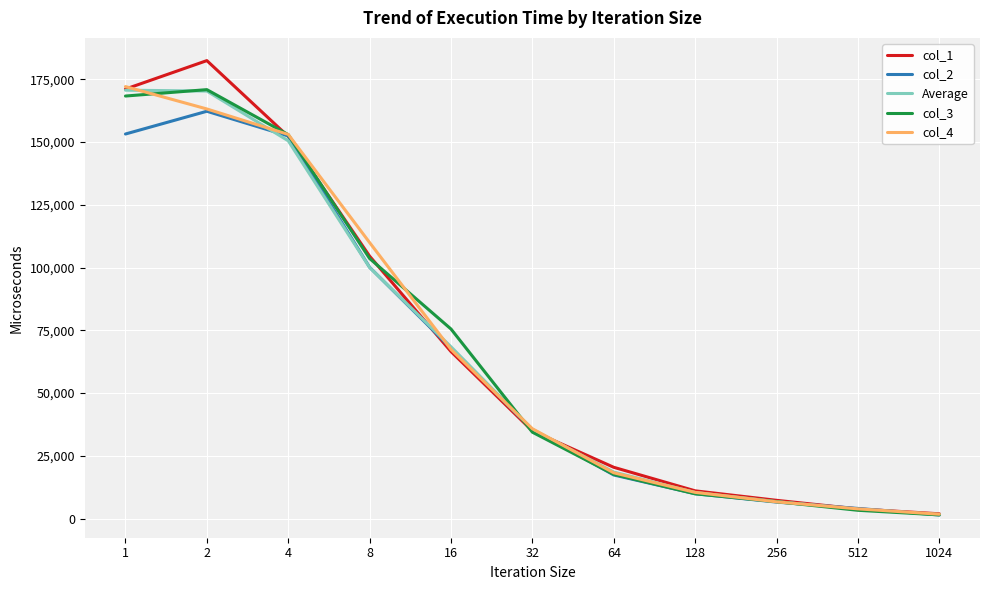

The value of col_1 at 64 is 20432.0. True or false?

True